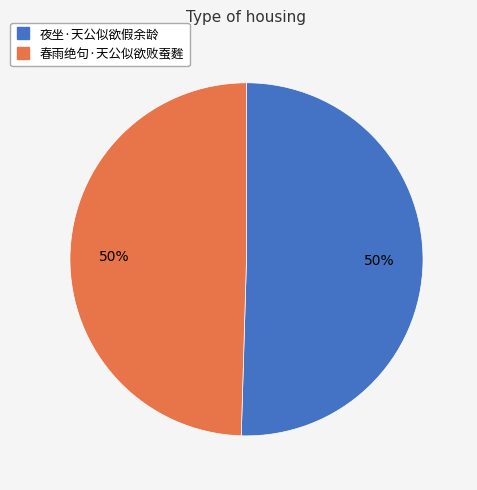

The 夜坐·天公似欲假余龄 slice represents 50% of the pie. True or false?

True